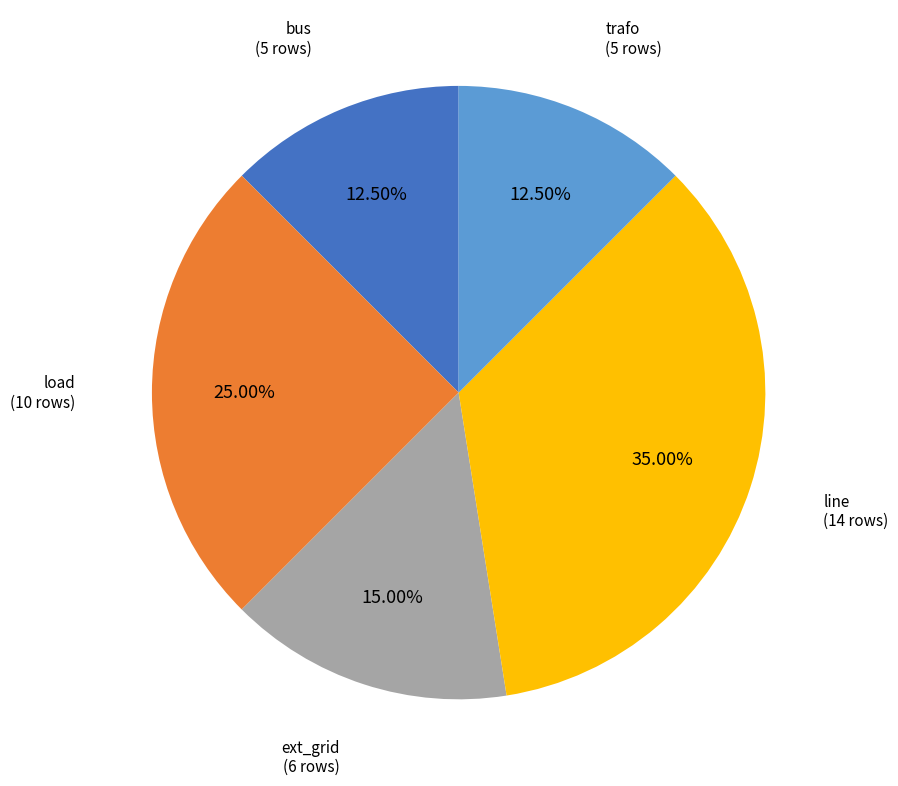

Is there any slice that represents more than half of the pie?

No